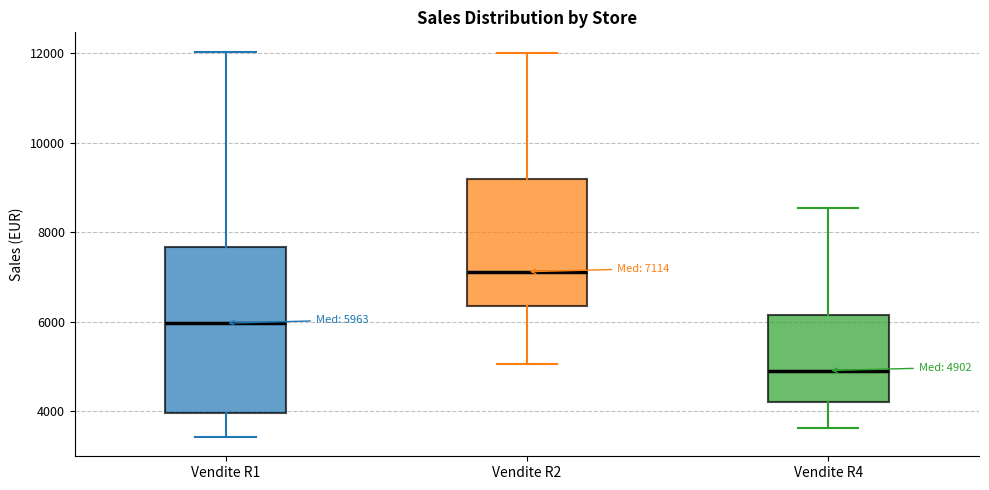

Comparing the boxes themselves (not the whiskers), which one is the tallest?

Vendite R1